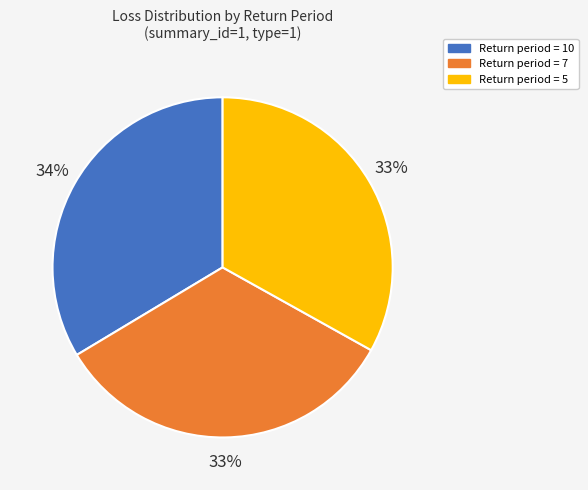

Does any single category account for the majority?

No